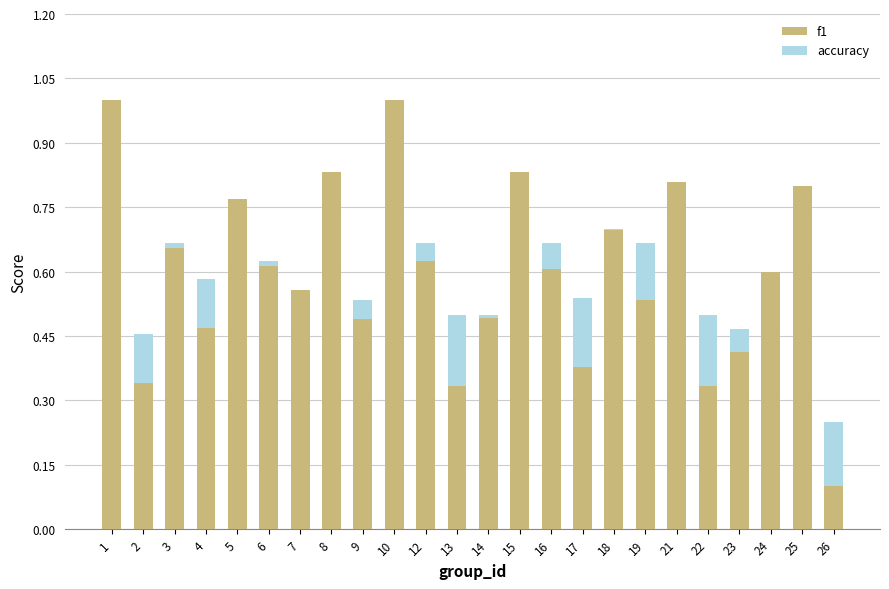

What is the maximum value for f1?

1.0